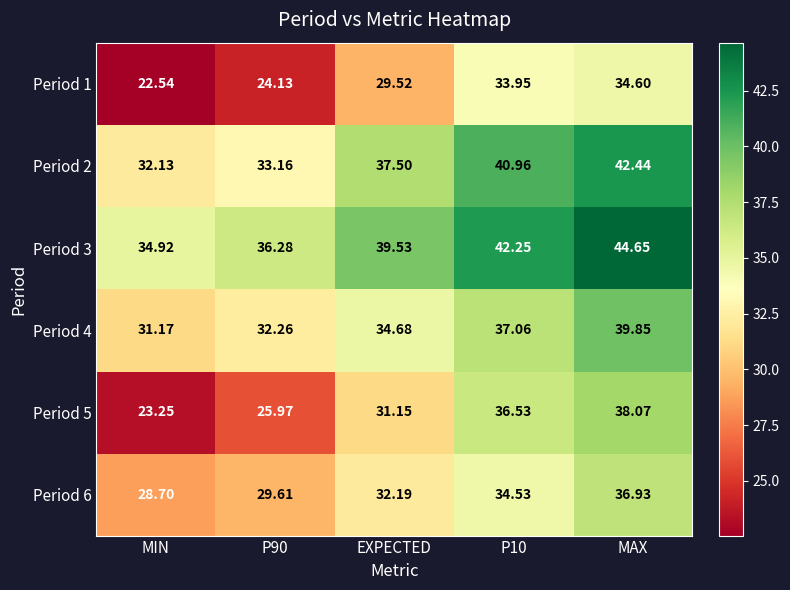

How many data points does each series have?

5